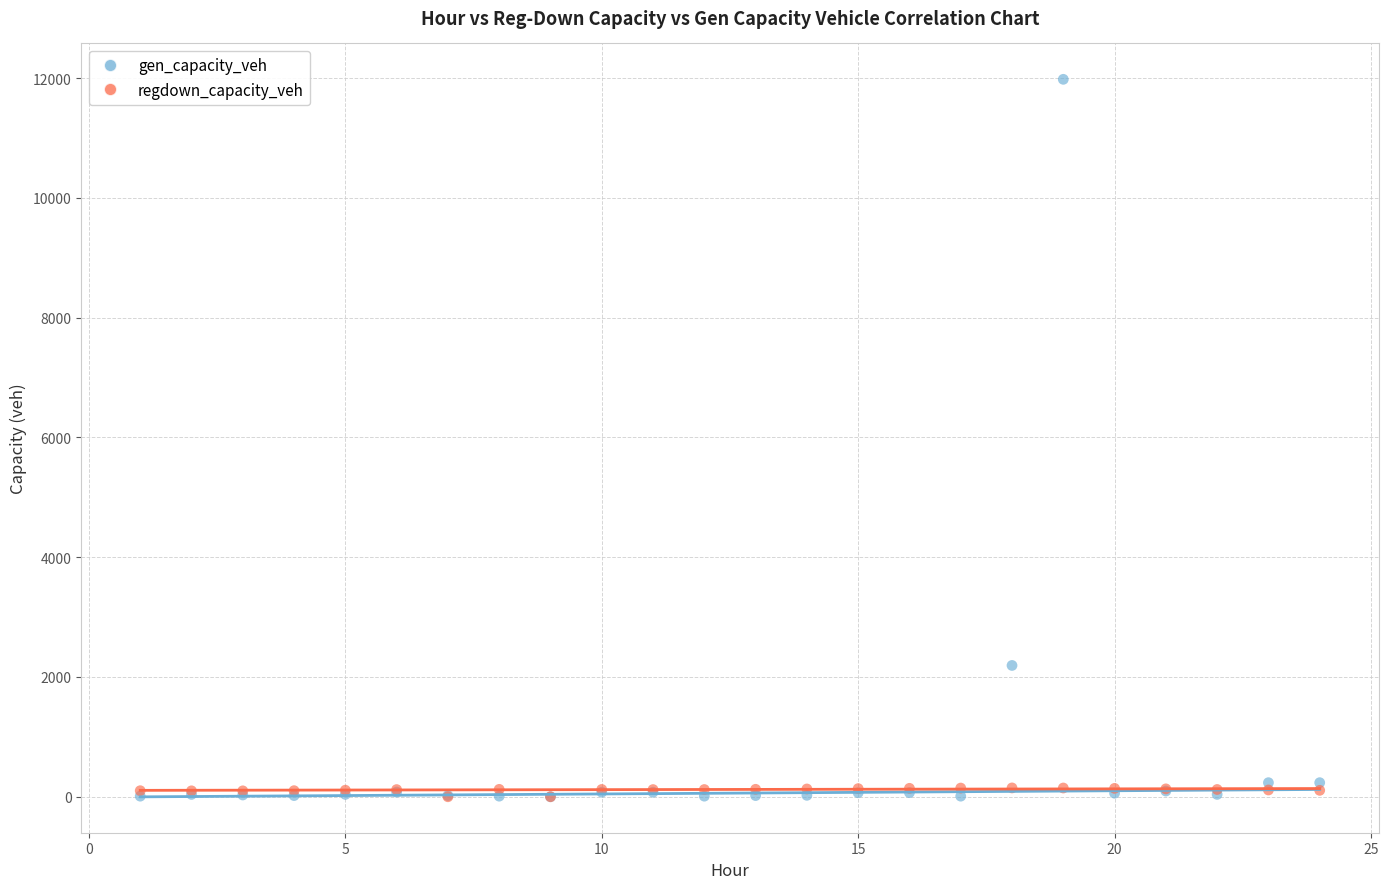

Across all series, what Y value is closest to 5990?

2192.6